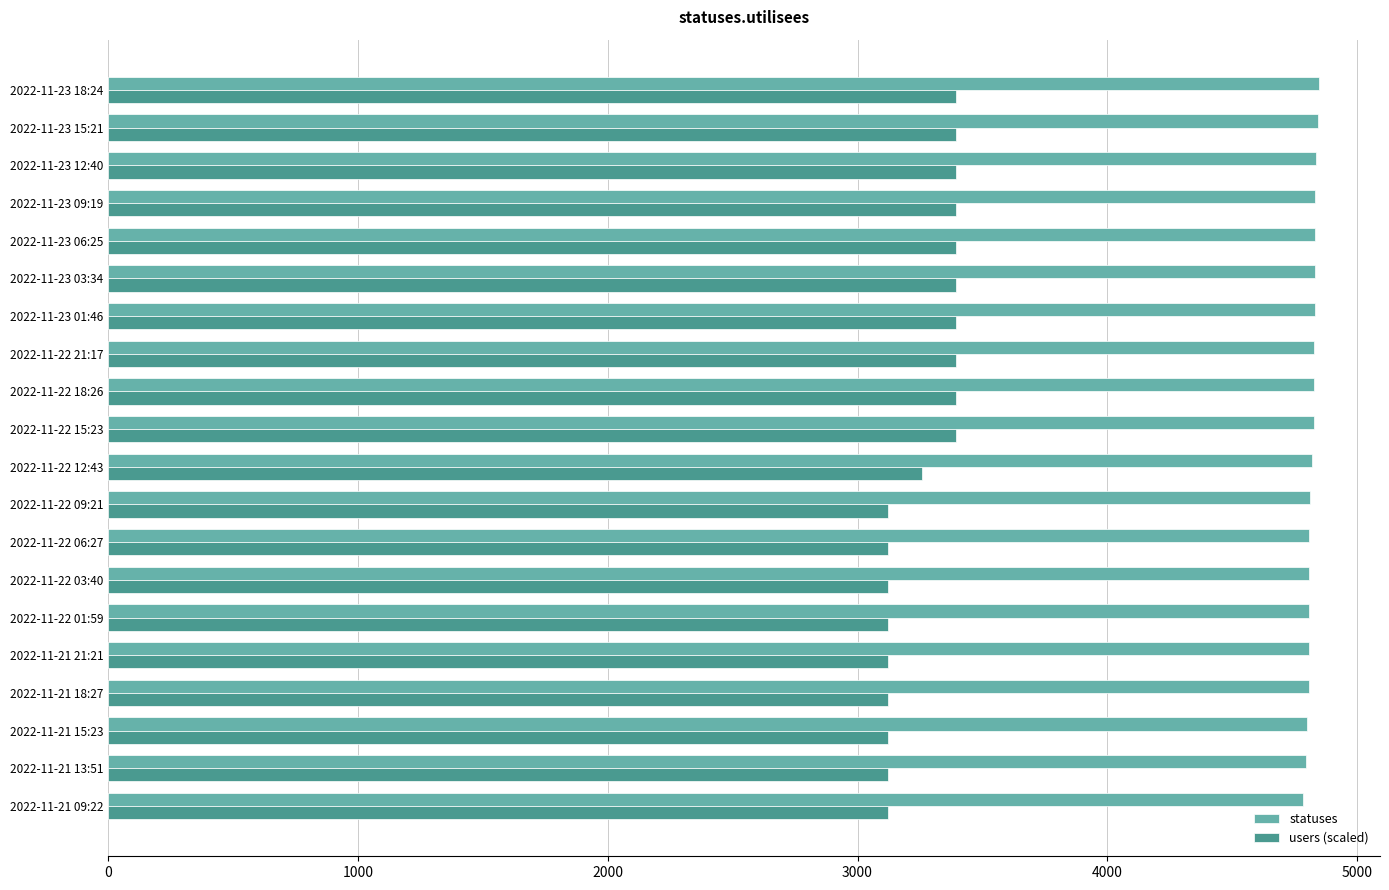

What is the difference between the highest and lowest values at 2022-11-21 09:22?

1662.6